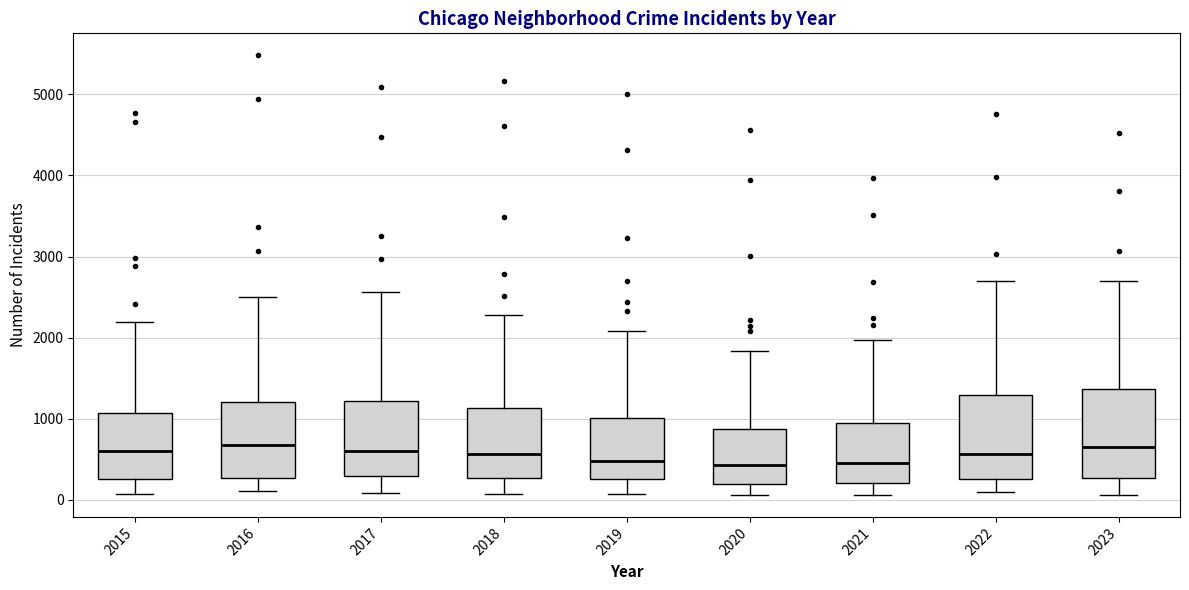

Reading left to right, read every box against the y-axis: the position of its median line, the range the box covers, and the ends of its whiskers. The values are not printed on the chart, so give them approximately, as read against the axis.

2015: median 600, box 300 to 1100, whiskers 100 to 2200
2016: median 700, box 300 to 1200, whiskers 100 to 2500
2017: median 600, box 300 to 1200, whiskers 100 to 2600
2018: median 600, box 300 to 1100, whiskers 100 to 2300
2019: median 500, box 300 to 1000, whiskers 100 to 2100
2020: median 400, box 200 to 900, whiskers 100 to 1800
2021: median 500, box 200 to 900, whiskers 100 to 2000
2022: median 600, box 300 to 1300, whiskers 100 to 2700
2023: median 700, box 300 to 1400, whiskers 100 to 2700